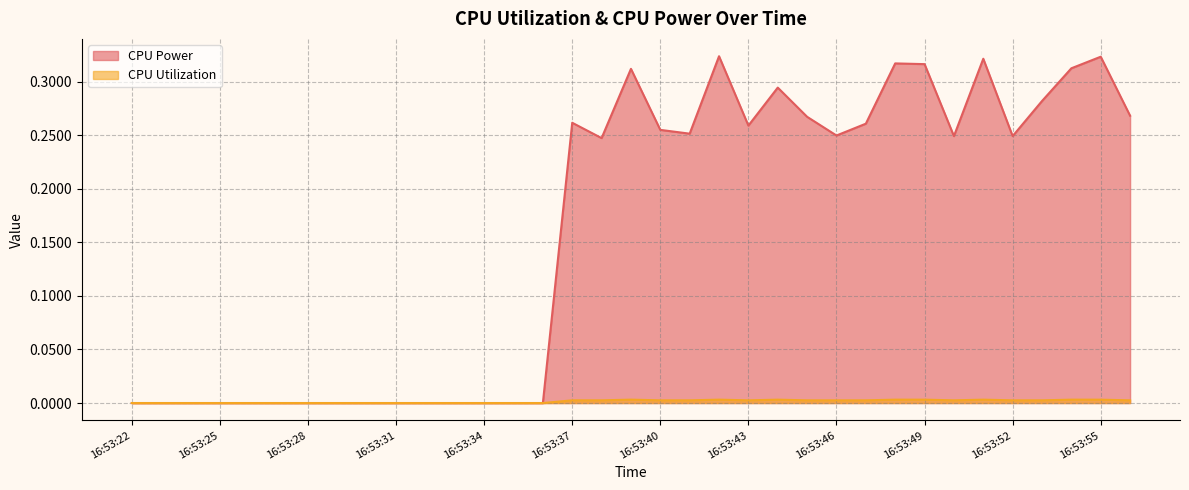

Which series has the widest spread of values?

CPU Power